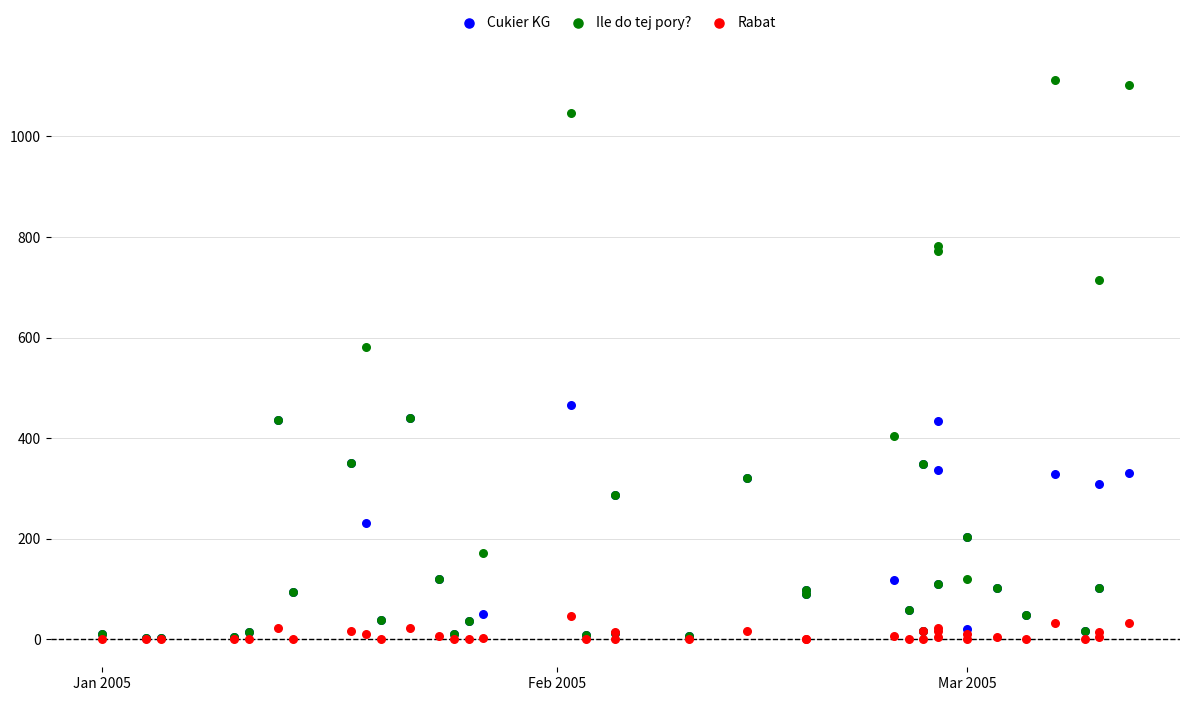

What are all the series names shown in the legend?

Cukier KG, Ile do tej pory?, Rabat